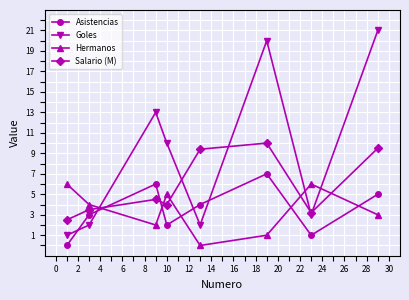

How many lines are shown in the chart?

4